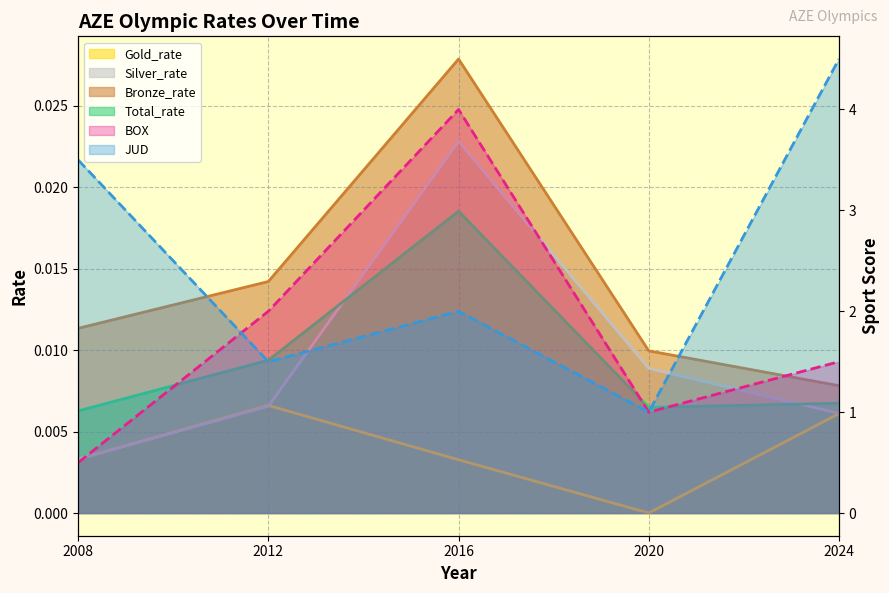

In Bronze_rate, how many points are higher than both neighbors (excluding endpoints)?

1